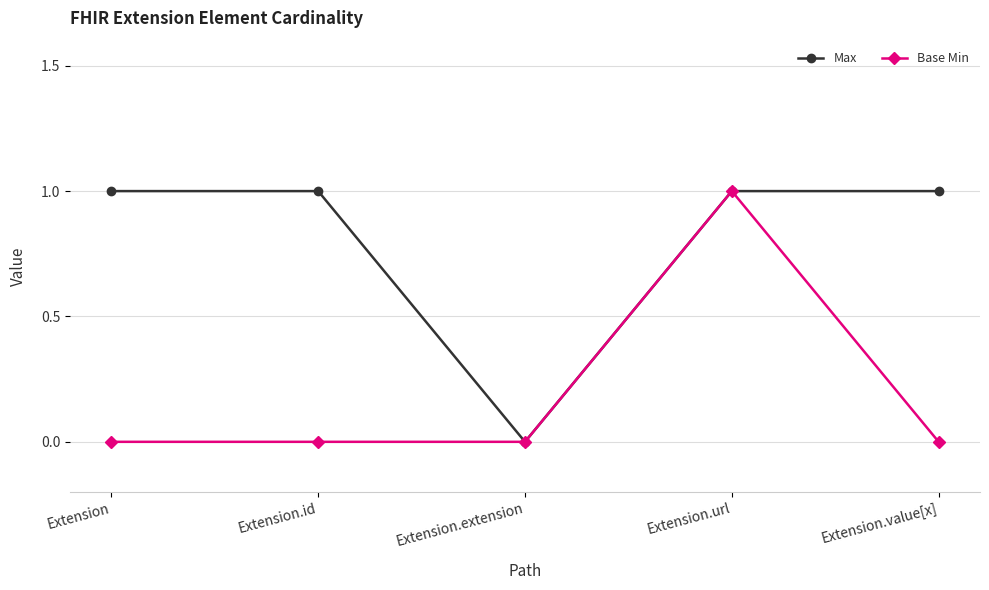

What are all the series names shown in the legend?

Max, Base Min